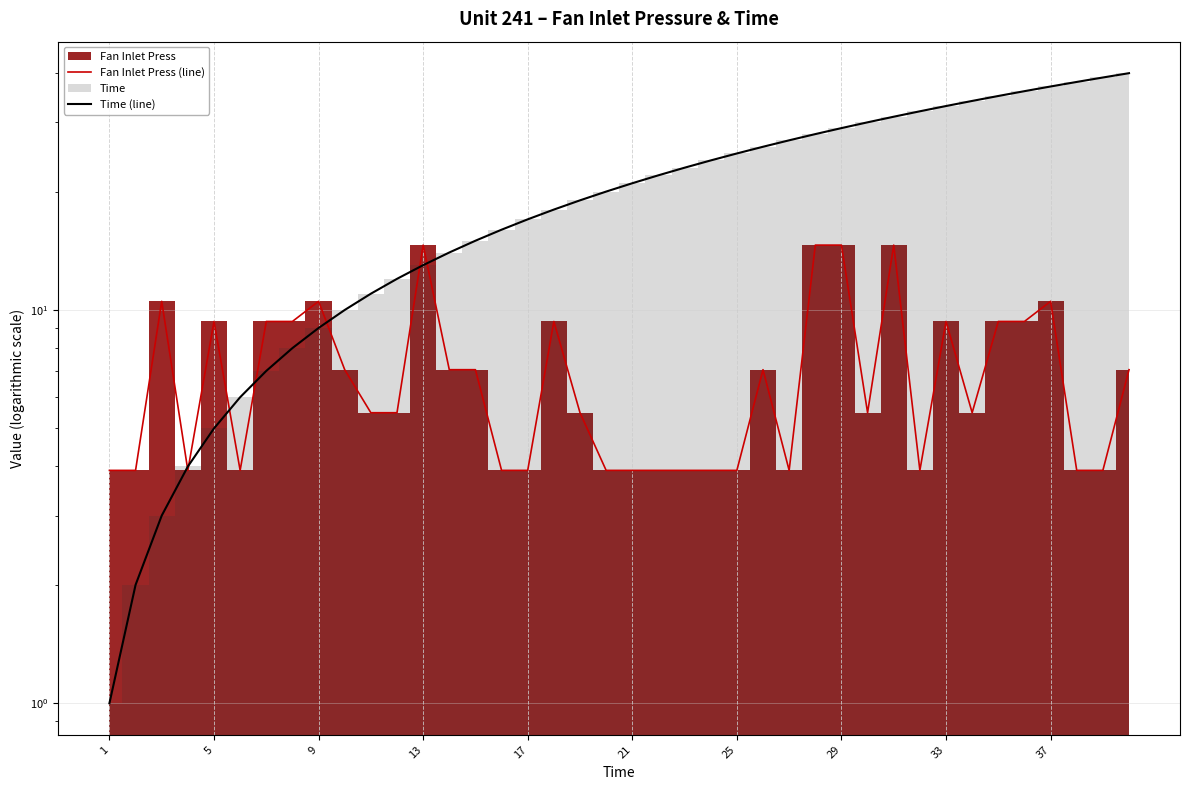

Reading right to left, extract all data points from this chart.

Fan Inlet Press (line): 7.0	3.9	3.9	10.5	9.3	9.3	5.5	9.3	3.9	14.6	5.5	14.6	14.6	3.9	7.0	3.9	3.9	3.9	3.9	3.9	3.9	5.5	9.3	3.9	3.9	7.0	7.0	14.6	5.5	5.5	7.0	10.5	9.3	9.3	3.9	9.3	3.9	10.5	3.9	3.9
Time (line): 40.0	39.0	38.0	37.0	36.0	35.0	34.0	33.0	32.0	31.0	30.0	29.0	28.0	27.0	26.0	25.0	24.0	23.0	22.0	21.0	20.0	19.0	18.0	17.0	16.0	15.0	14.0	13.0	12.0	11.0	10.0	9.0	8.0	7.0	6.0	5.0	4.0	3.0	2.0	1.0